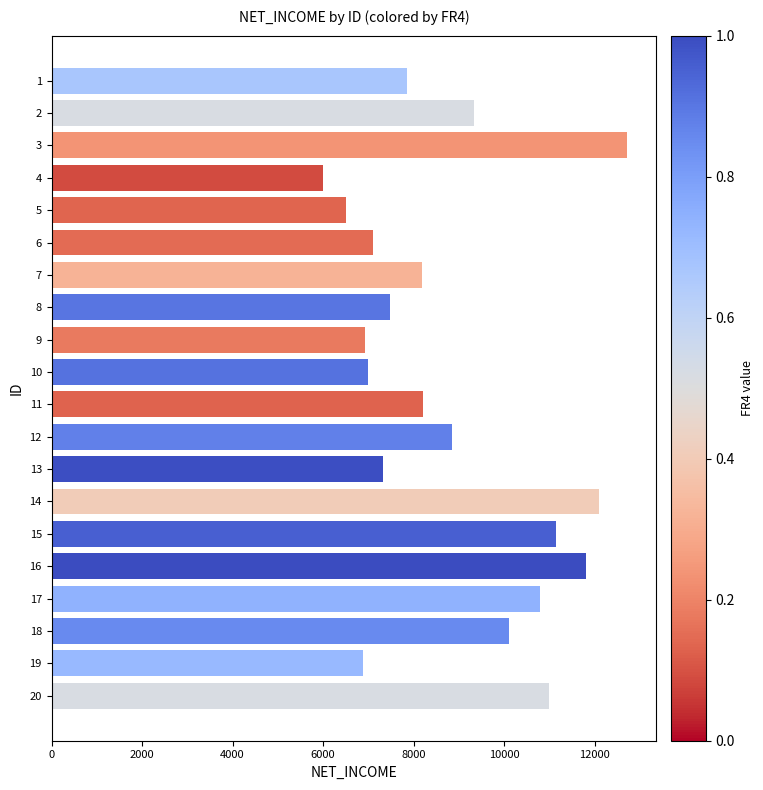

What is the change in value from 15 to 18?

-1035.2